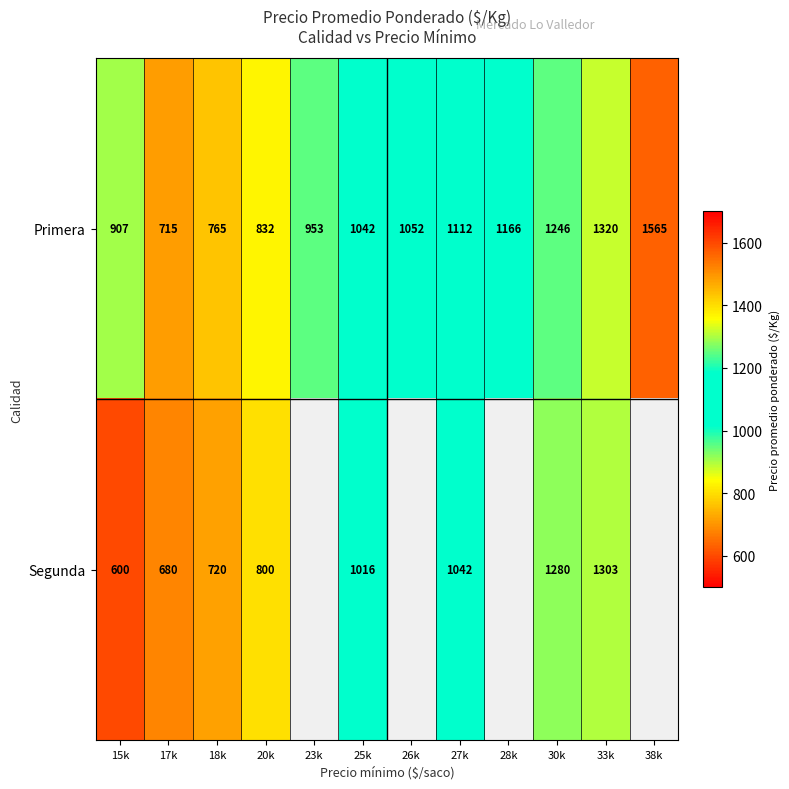

How many series are shown in this chart?

2